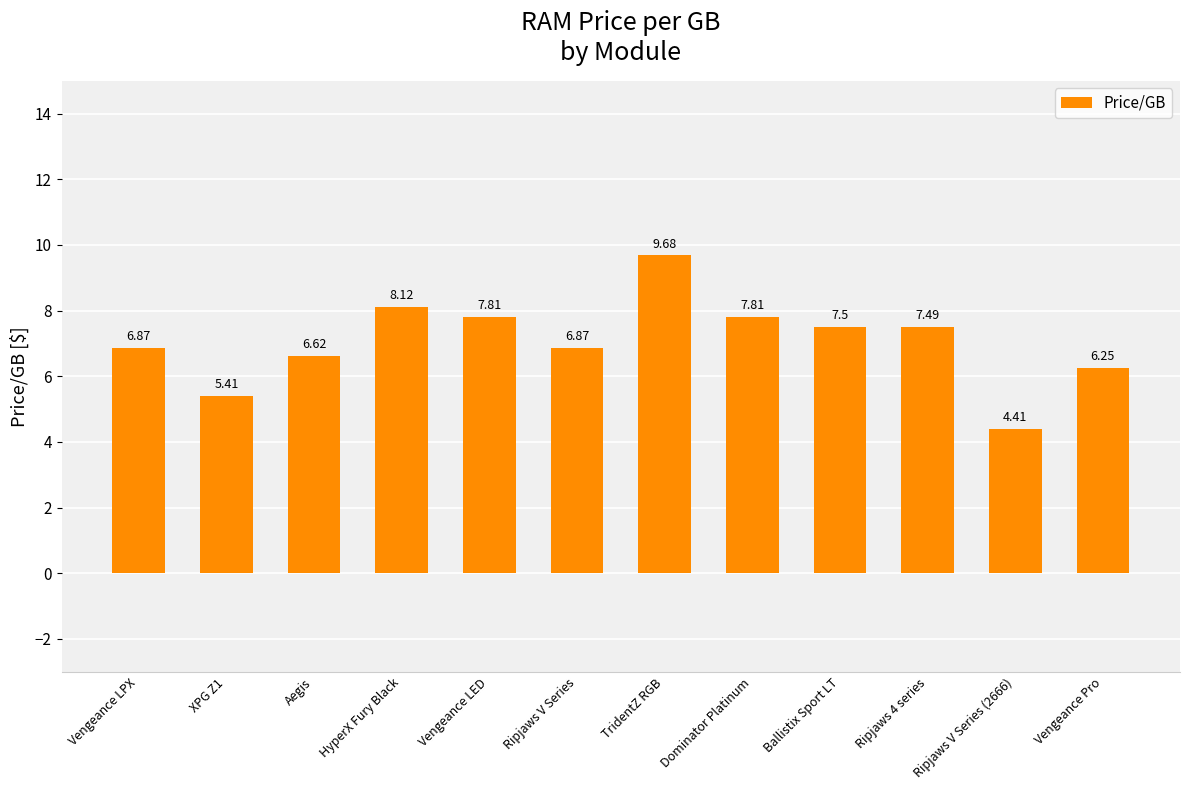

Which category has the lowest value across all series?

Ripjaws V Series (2666)